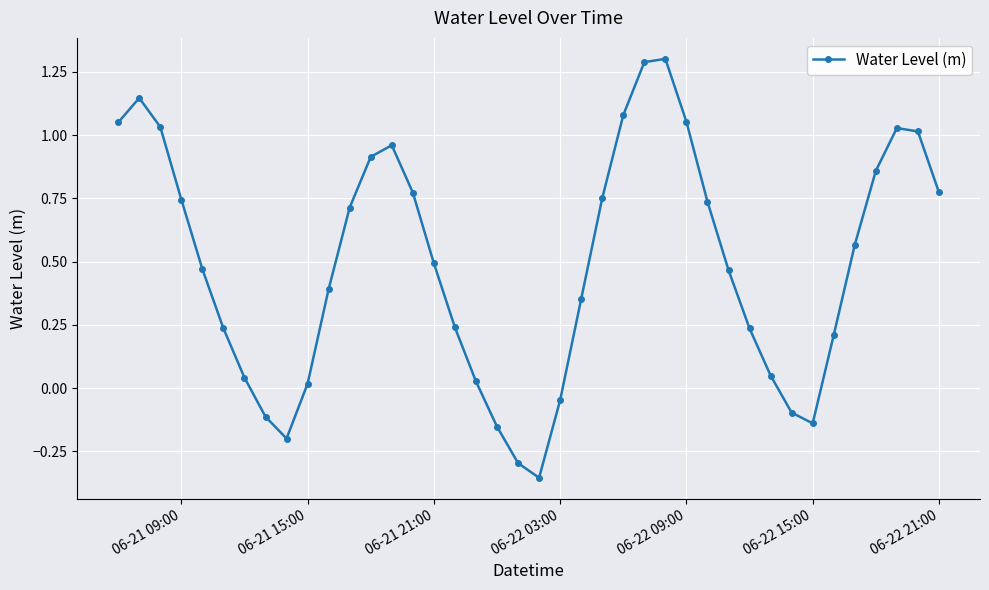

What is the difference between the maximum and second lowest values?

1.6